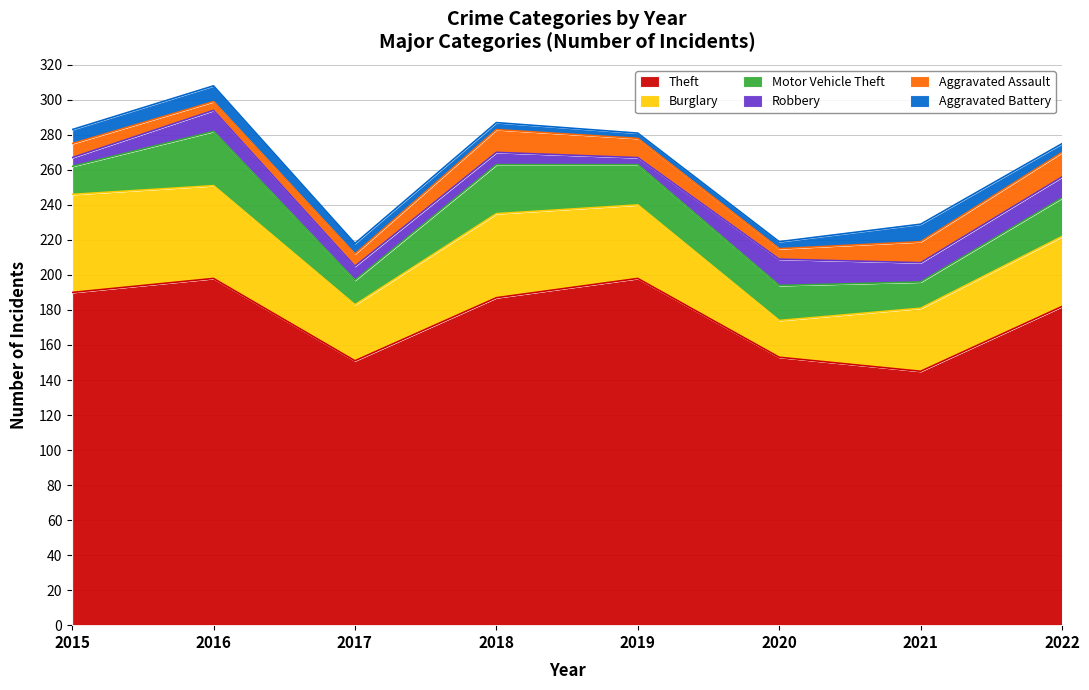

Which category has the lowest value in the Aggravated Battery series?

2019